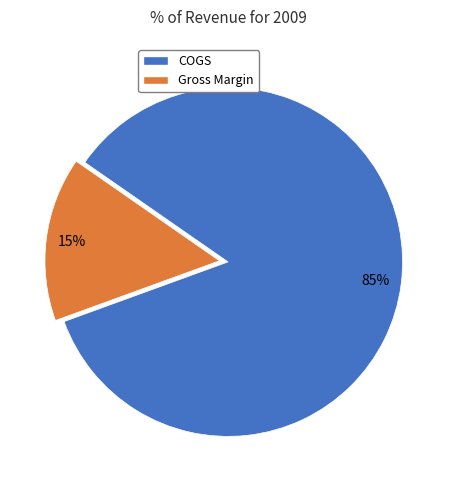

Is there any slice that represents more than half of the pie?

Yes